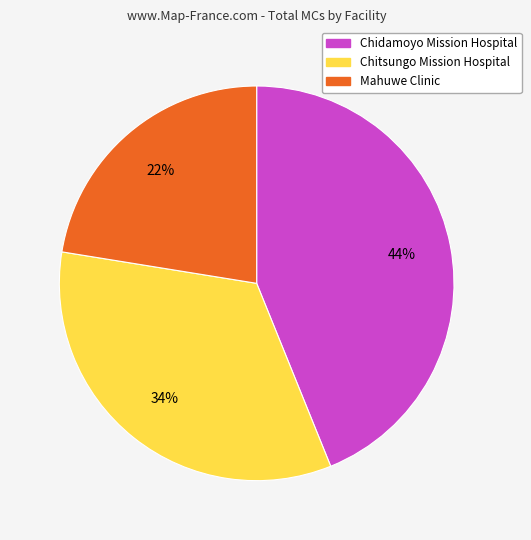

Does any single category account for the majority?

No